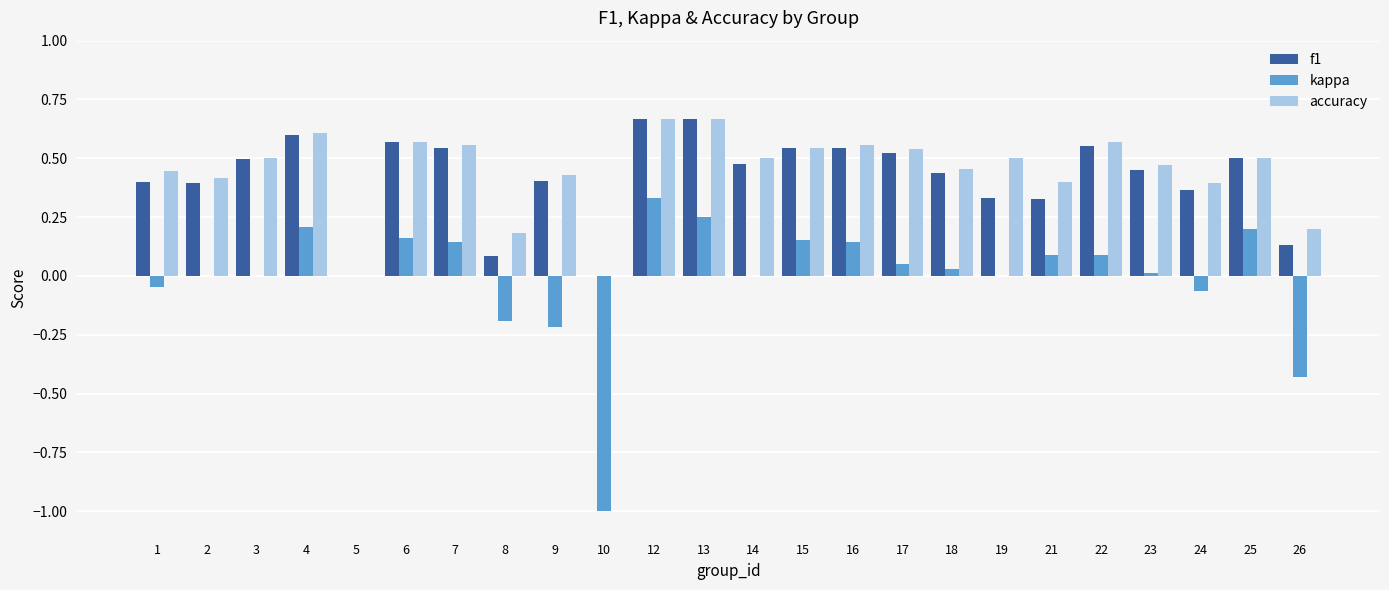

Is the value of f1 at 24 greater than the value of kappa at 23?

Yes